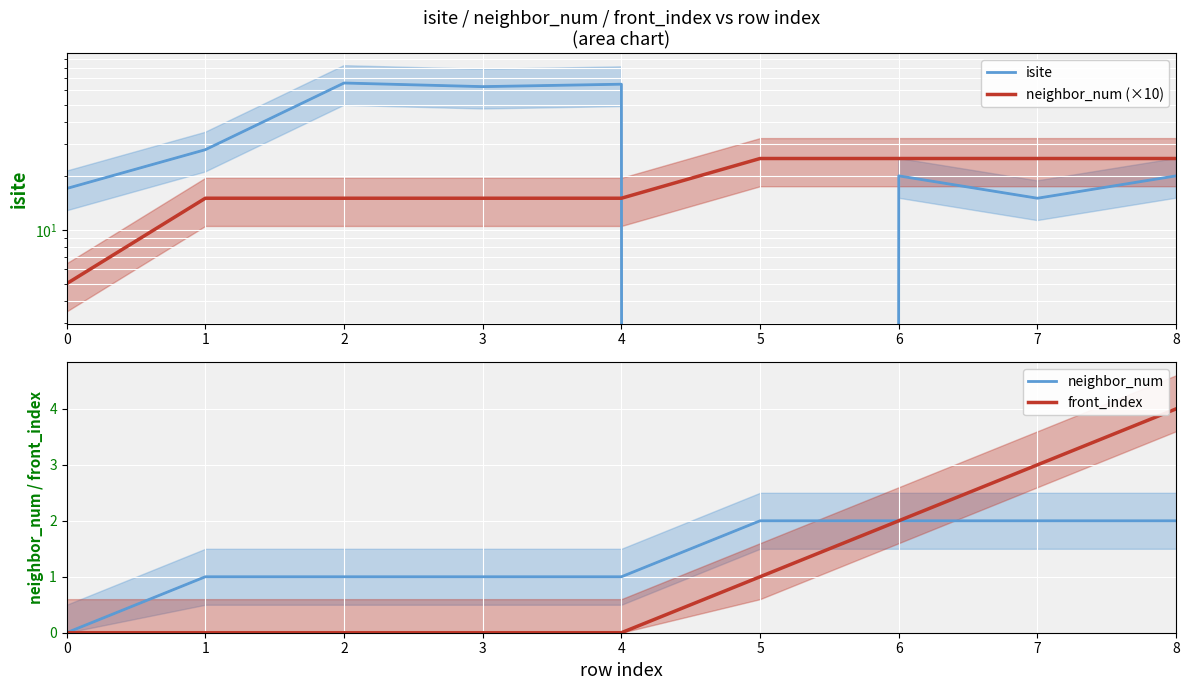

What is the value of the isite point at the 3rd from the left?

66